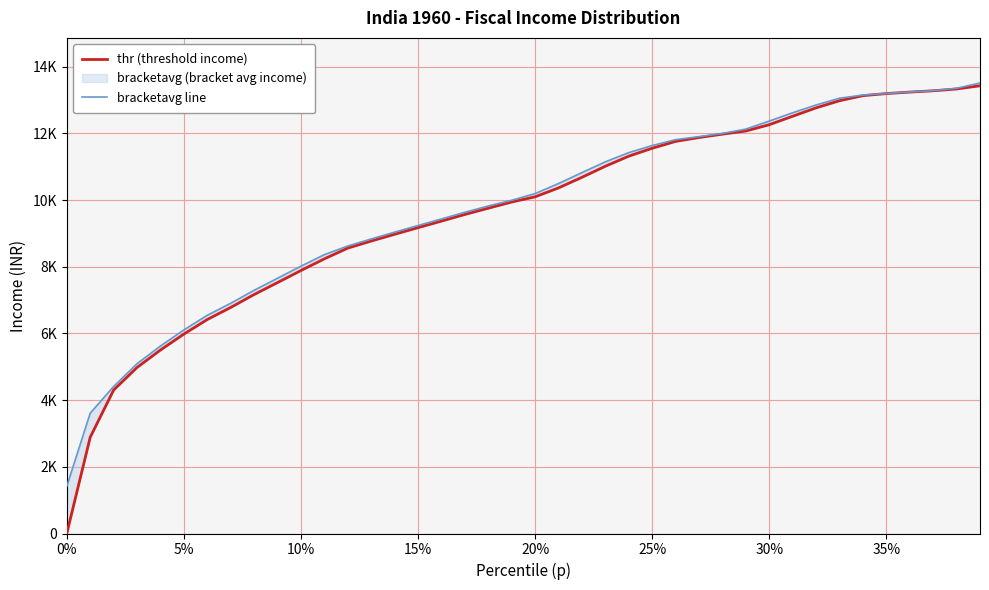

Rank the series by their maximum value, from highest to lowest.

bracketavg line, thr (threshold income)